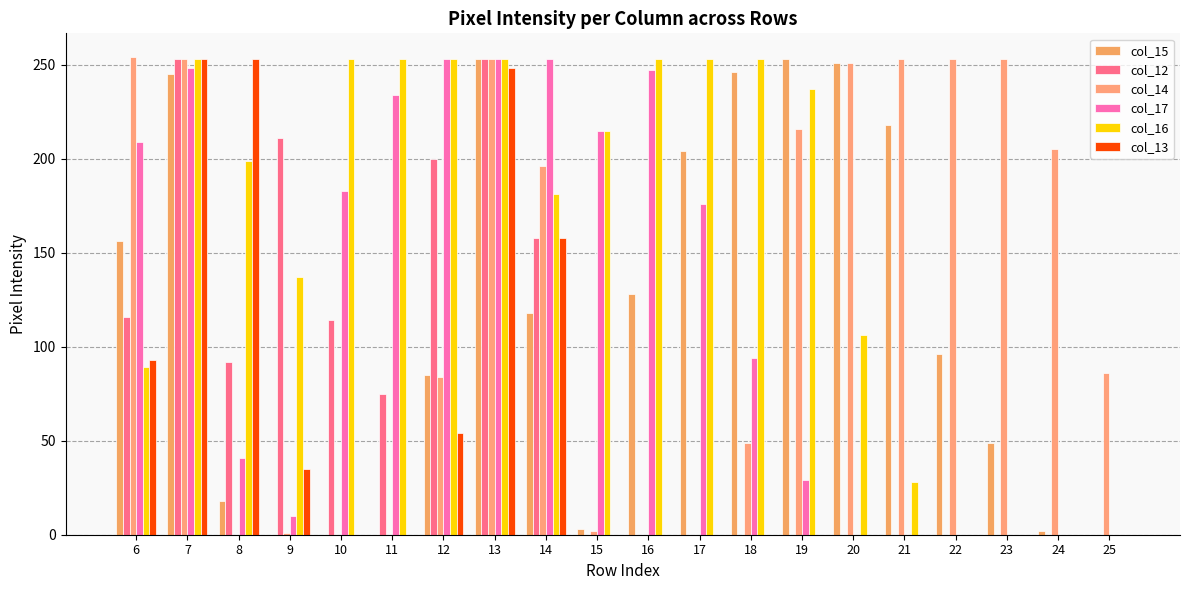

Which series changed the most between 15 and 17?

col_15